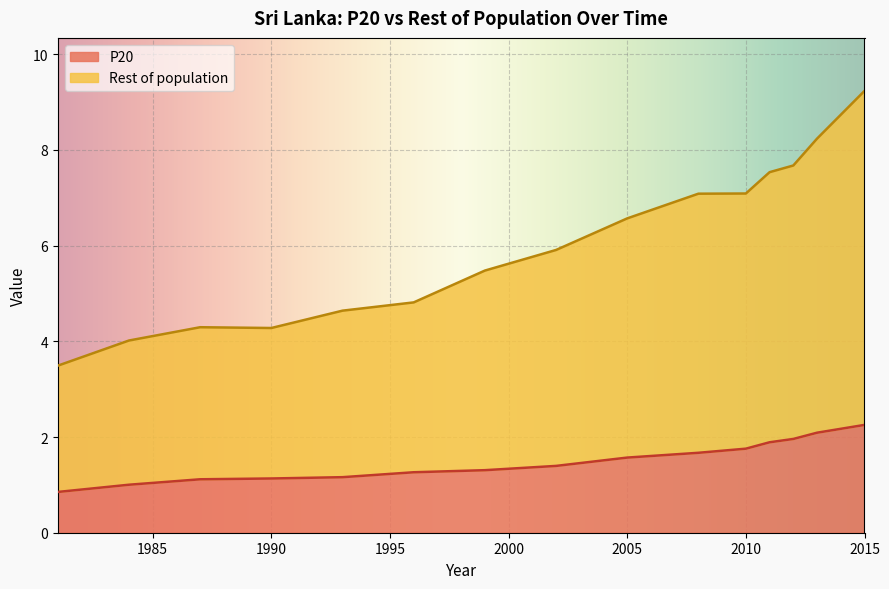

How many values in the P20 series exceed 1?

14